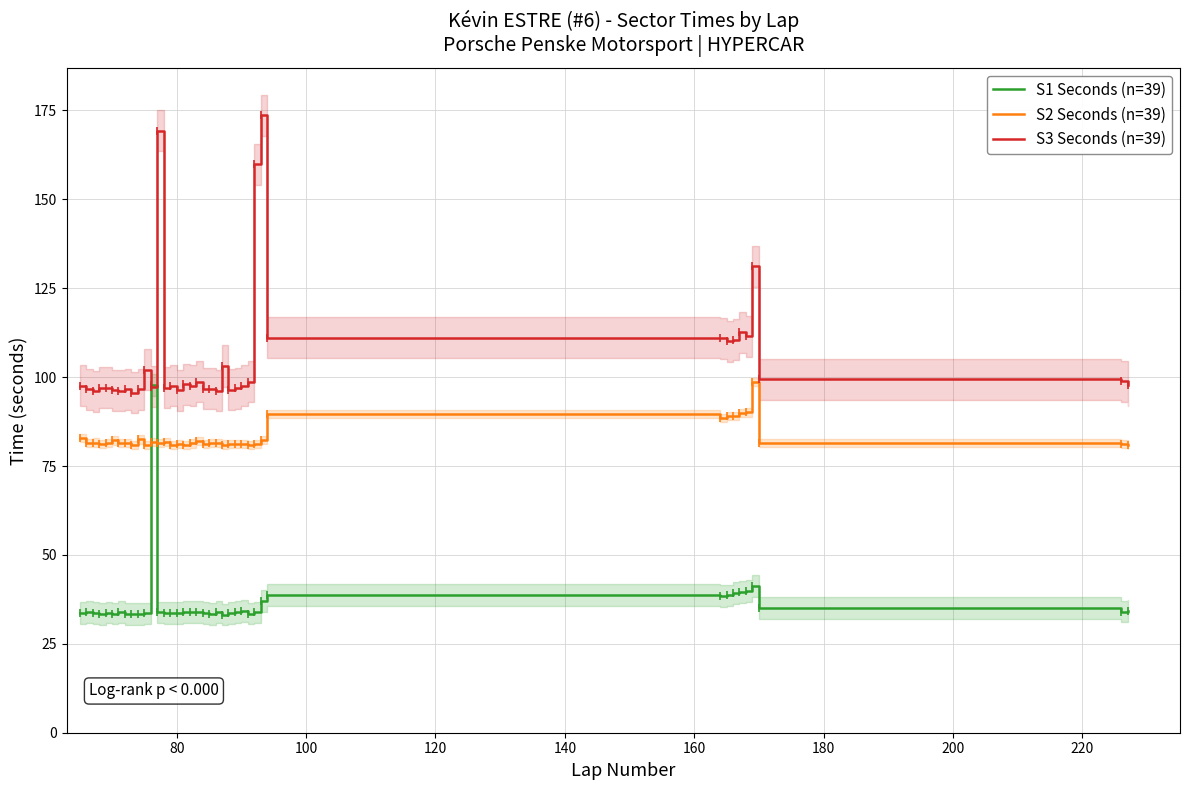

Reading left to right, extract all data points from this chart.

S1 Seconds (n=39): 33.6	34.0	33.7	33.3	33.8	33.5	34.0	33.4	33.3	33.4	33.6	97.9	33.8	33.6	33.8	33.8	33.9	34.1	33.8	33.6	33.3	33.9	33.2	33.7	34.0	34.2	33.5	33.8	37.0	38.7	38.5	38.6	39.3	39.5	39.9	41.2	35.1	34.1	34.4
S2 Seconds (n=39): 82.8	81.5	81.6	81.1	81.5	82.2	81.4	81.5	80.9	82.5	81.0	81.8	81.5	81.7	81.0	81.3	80.9	81.4	82.0	81.1	81.4	81.6	81.0	81.3	81.3	81.1	81.0	81.1	82.4	89.7	88.4	89.0	89.1	89.8	90.1	98.7	81.4	81.2	80.9
S3 Seconds (n=39): 97.5	96.6	96.0	97.0	97.0	96.3	96.1	96.6	95.6	96.6	102.1	97.3	169.2	97.0	97.6	96.3	97.9	97.5	98.6	96.7	96.7	96.2	103.1	96.5	96.8	97.6	98.7	159.8	173.7	111.1	110.9	110.1	110.5	112.7	111.5	131.2	99.5	98.8	97.7